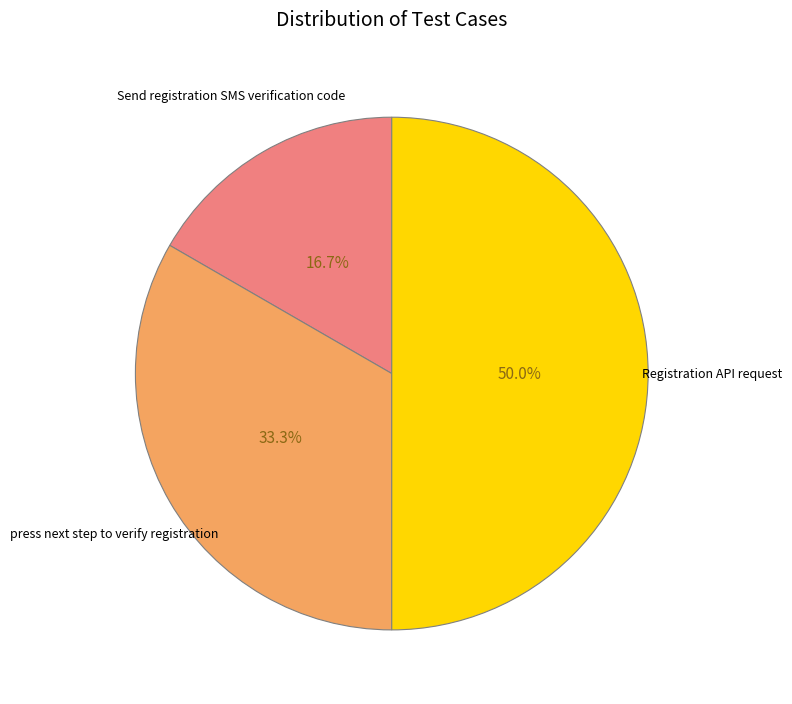

Count the number of slices in the pie.

3